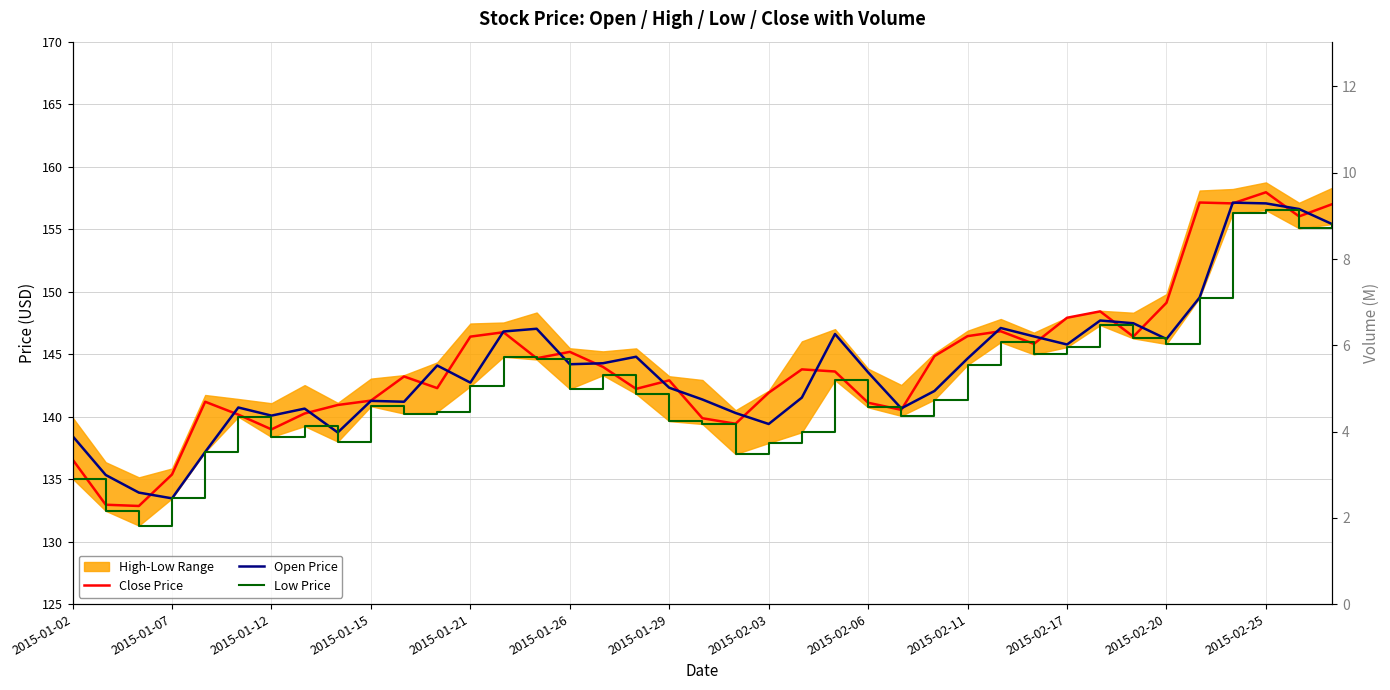

How many lines are shown in the chart?

3